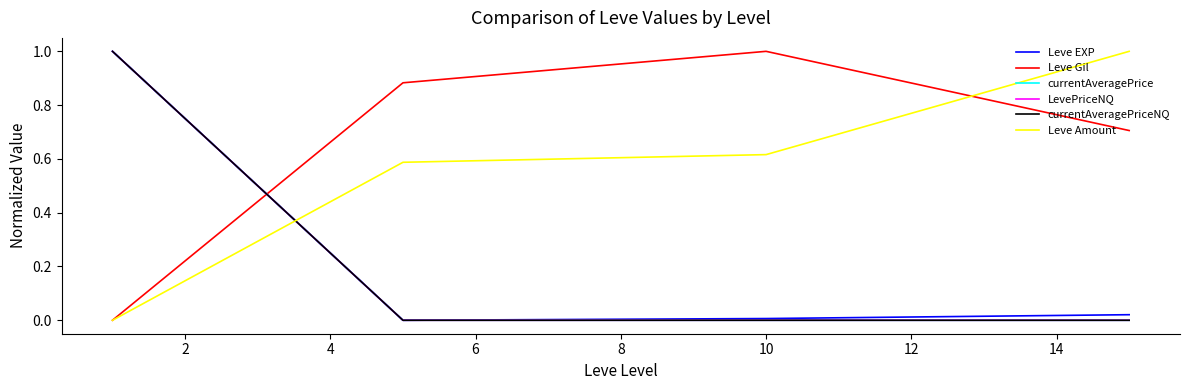

What is the highest value of the Leve EXP series?

1.0